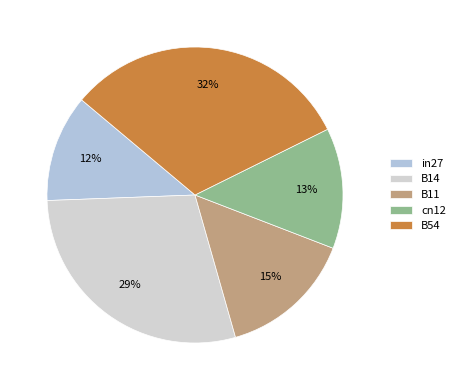

What percentage is NOT represented by B14?

71.2%